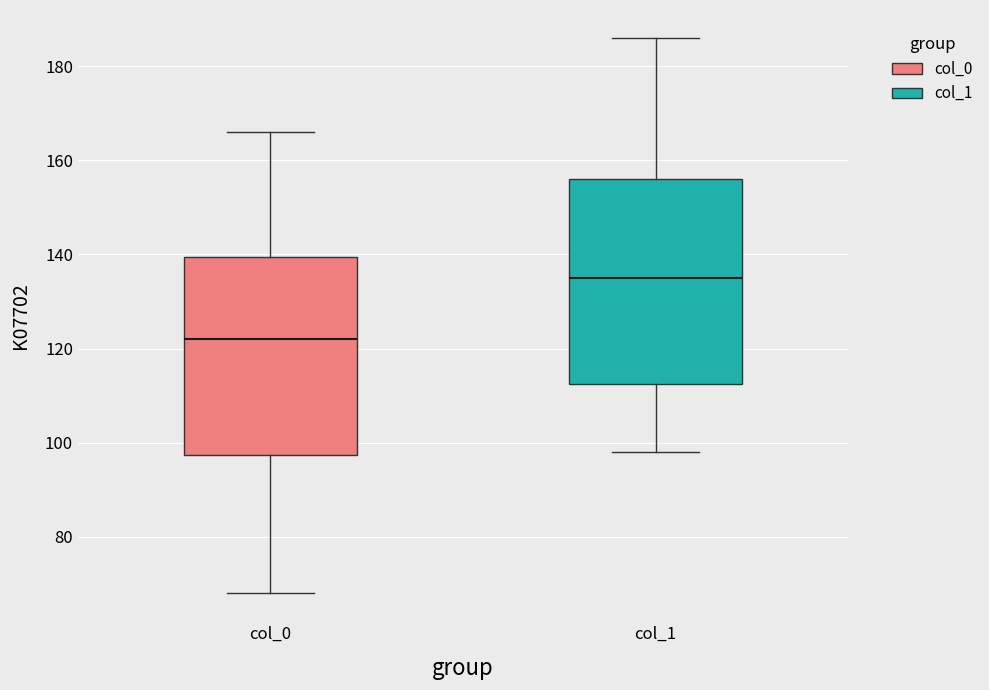

Which box has the lowest median line?

col_0